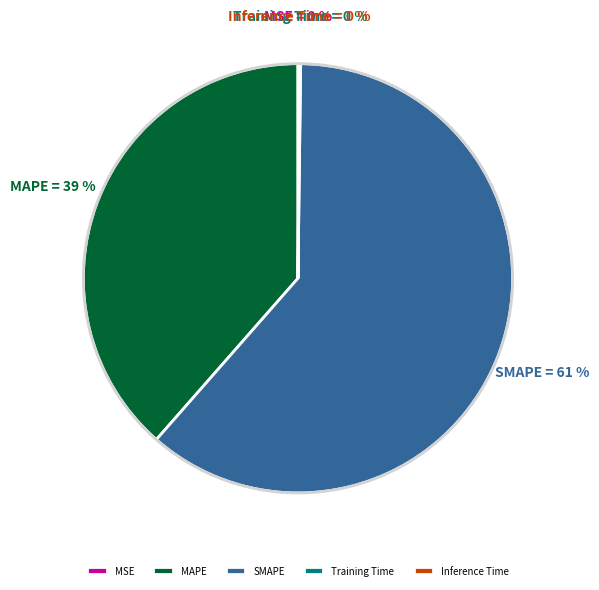

Which slice is the largest?

SMAPE